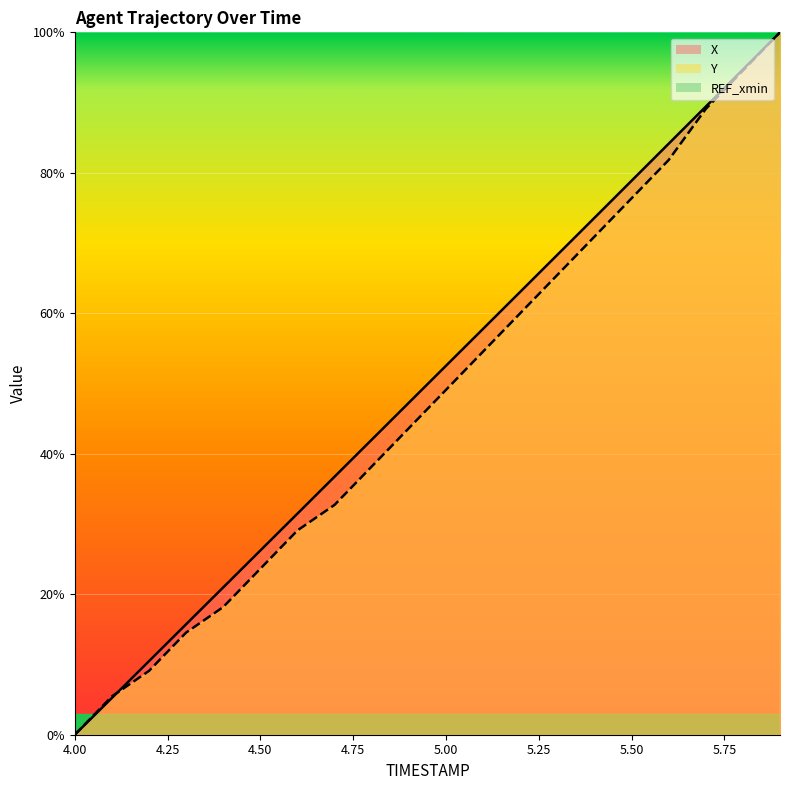

Rank the series by their average value, from lowest to highest.

Y, X